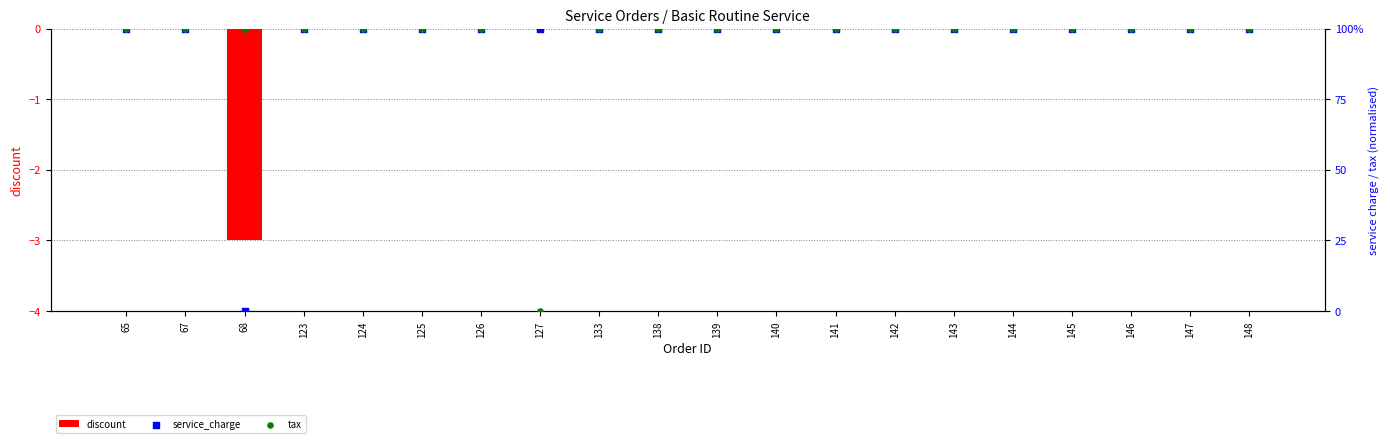

Is the value of tax at 126 greater than the value of service_charge at 124?

Yes